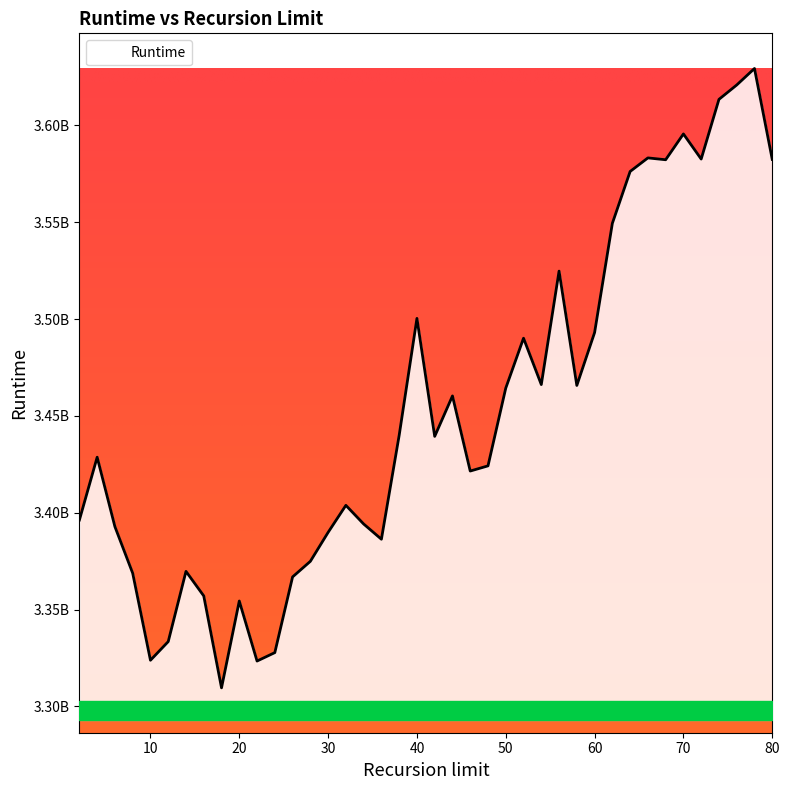

What is the average value?

3452671755